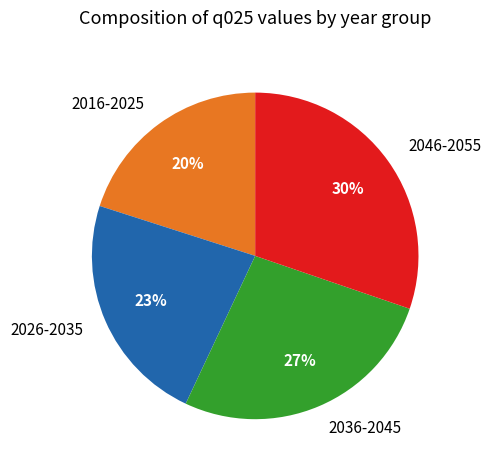

Is there a majority slice in this chart?

No